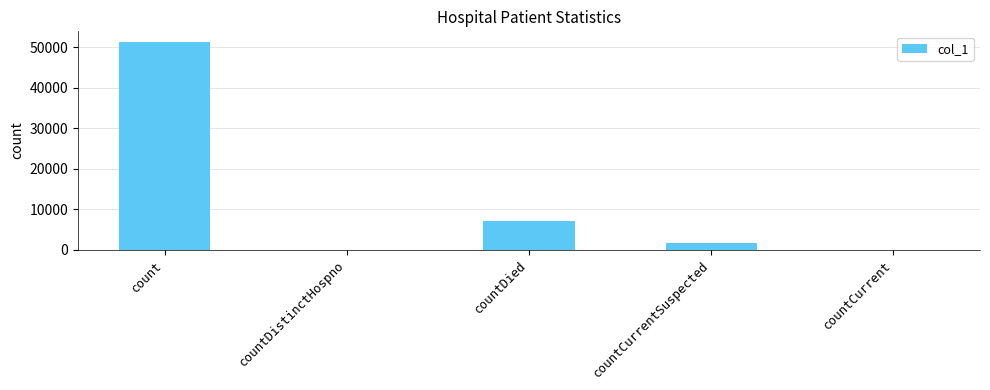

Which category has the highest value across all series?

count